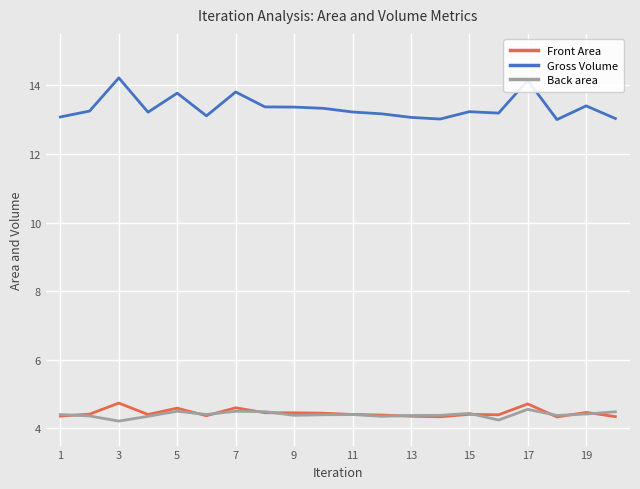

True or false: Gross Volume and Front Area cross at least once.

False